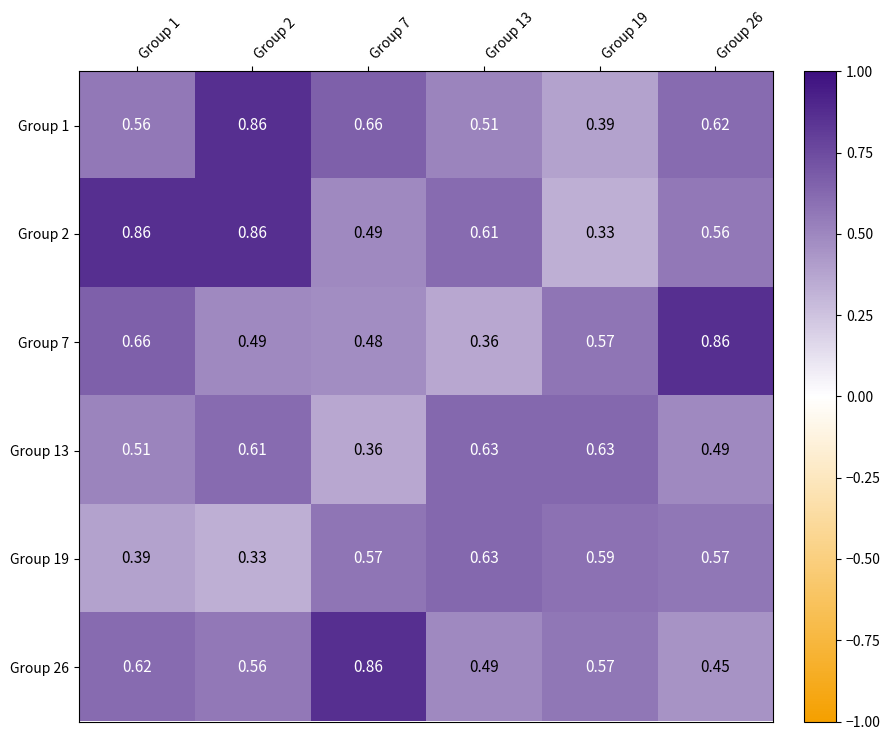

List the series in order of their peak value, highest first.

Group 1, Group 2, Group 7, Group 26, Group 13, Group 19